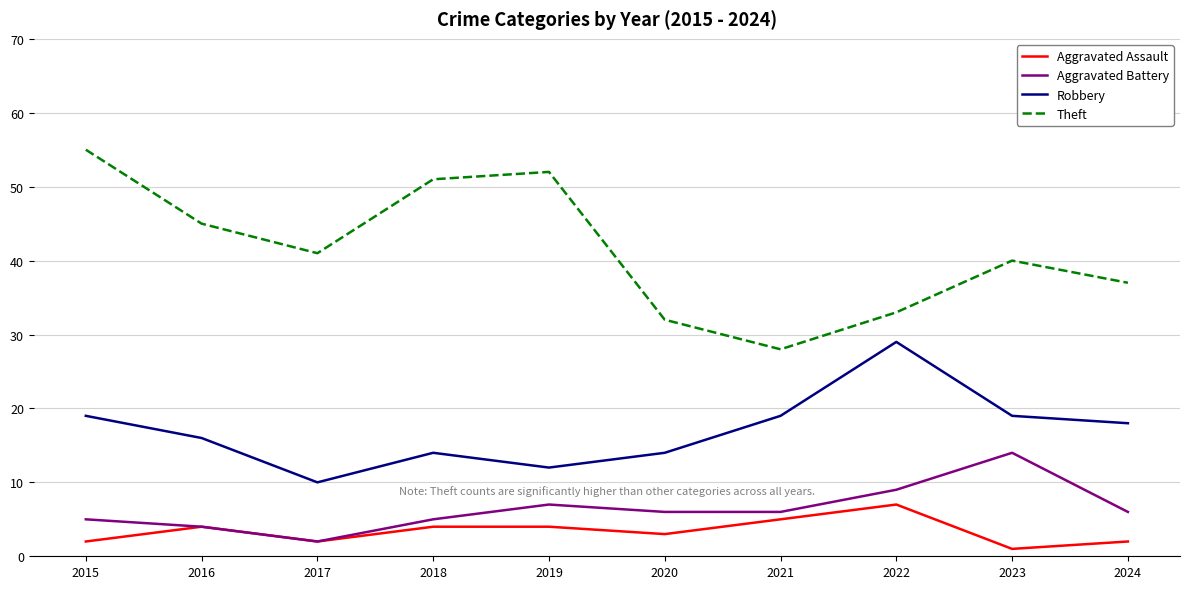

What is the minimum value for Aggravated Assault?

1